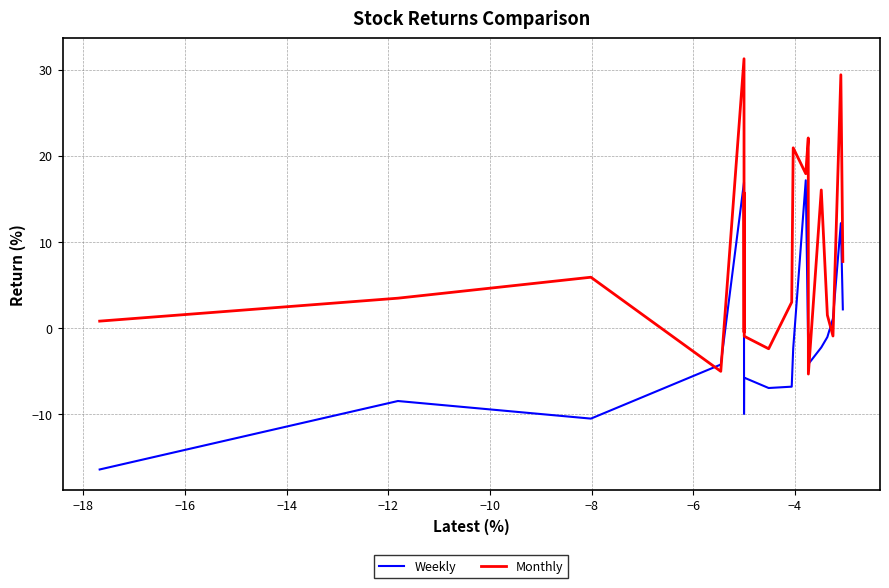

At how many categories does at least one series exceed 10?

8